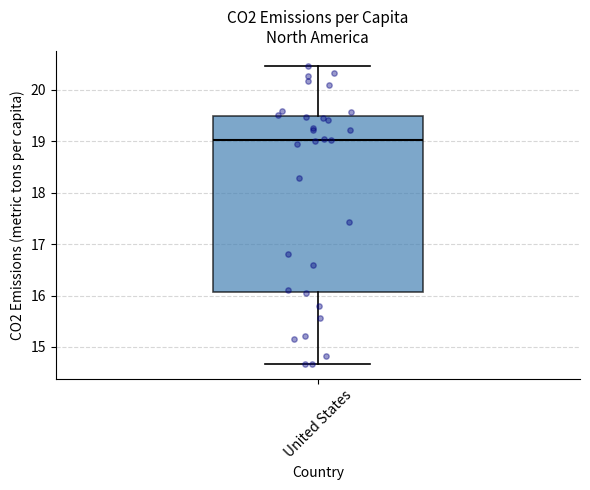

Transcribe this box plot: give where the median line is, the range the box spans, and where the two whiskers end, as read against the y-axis. The values are not printed on the chart, so give them approximately, as read against the axis.

median 19.0, box 16.1 to 19.5, whiskers 14.7 to 20.5